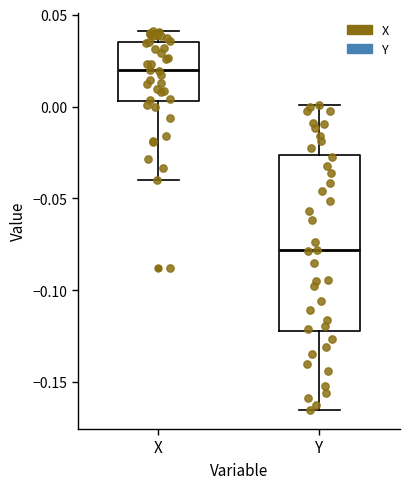

Comparing the boxes themselves (not the whiskers), which one is the tallest?

Y